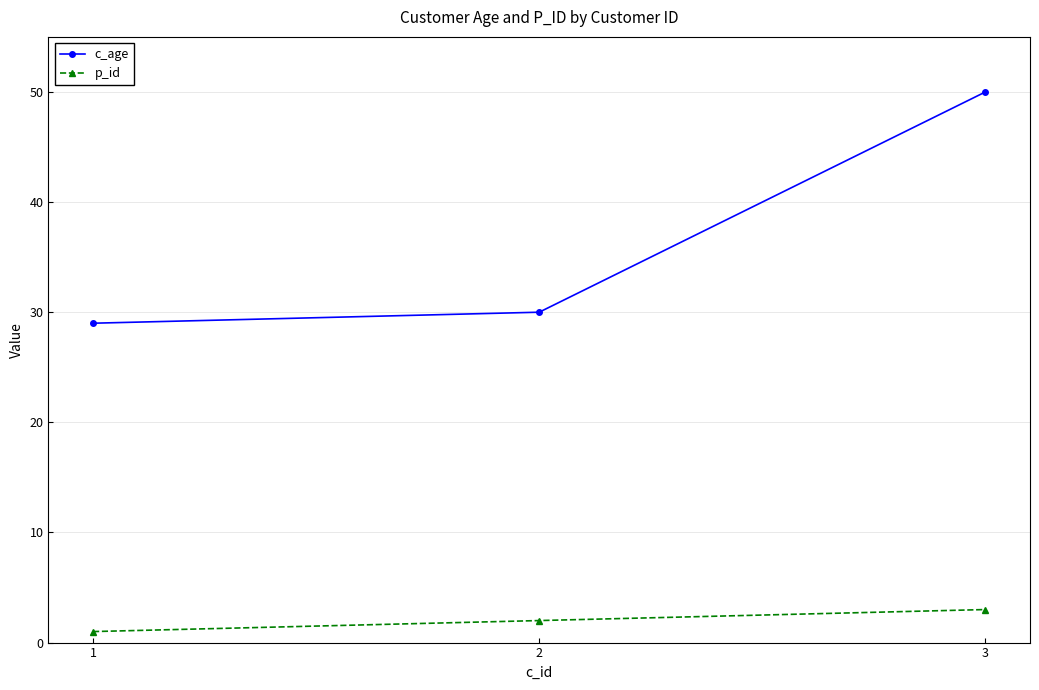

How many values in the p_id series are below 2?

1